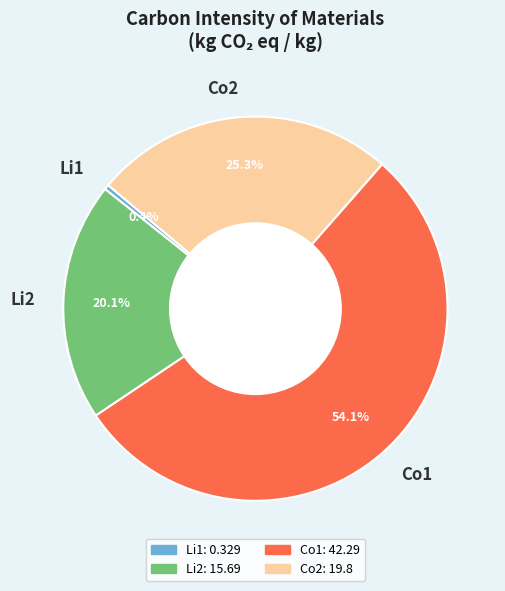

What is the smallest slice in the pie chart?

Li1